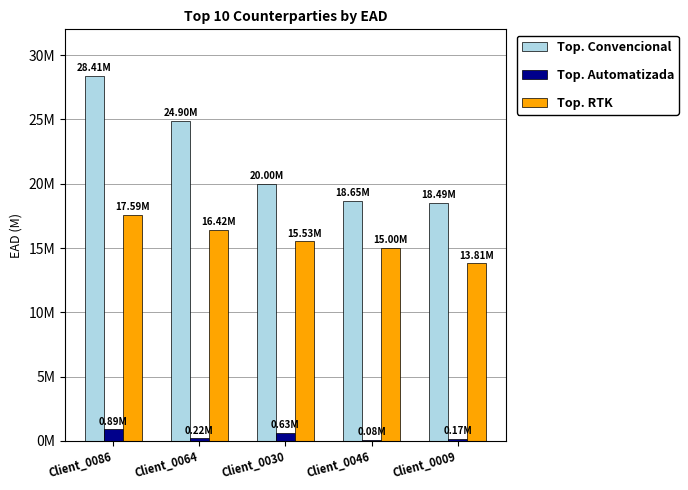

Reading left to right, what are all the values shown in this chart?

Top. Convencional: Client_0086=28409162.0	Client_0064=24895026.0	Client_0030=20000000.0	Client_0046=18649191.0	Client_0009=18493985.0
Top. Automatizada: Client_0086=894888.6	Client_0064=224055.2	Client_0030=630000.0	Client_0046=83921.4	Client_0009=166445.9
Top. RTK: Client_0086=17587675.0	Client_0064=16421176.0	Client_0030=15528308.0	Client_0046=15000000.0	Client_0009=13806372.5